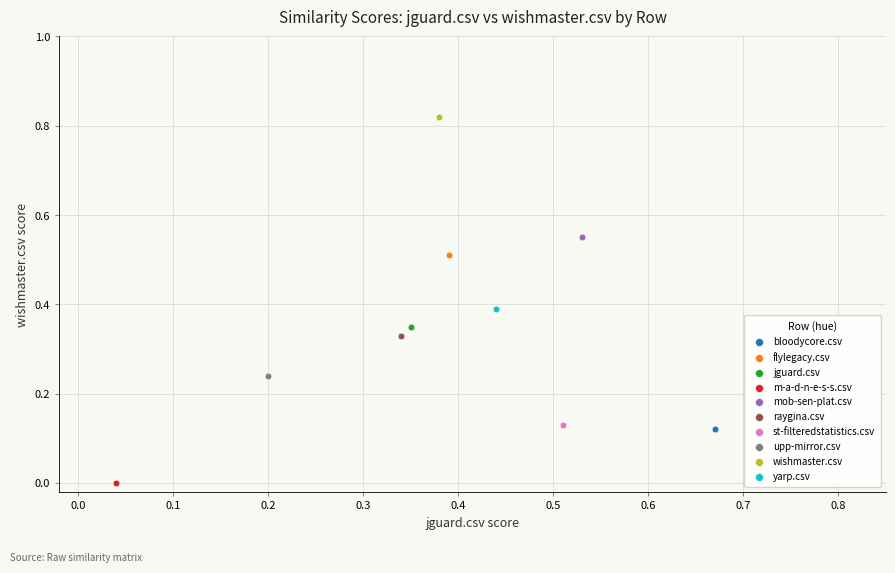

Which series reaches the maximum Y coordinate?

wishmaster.csv